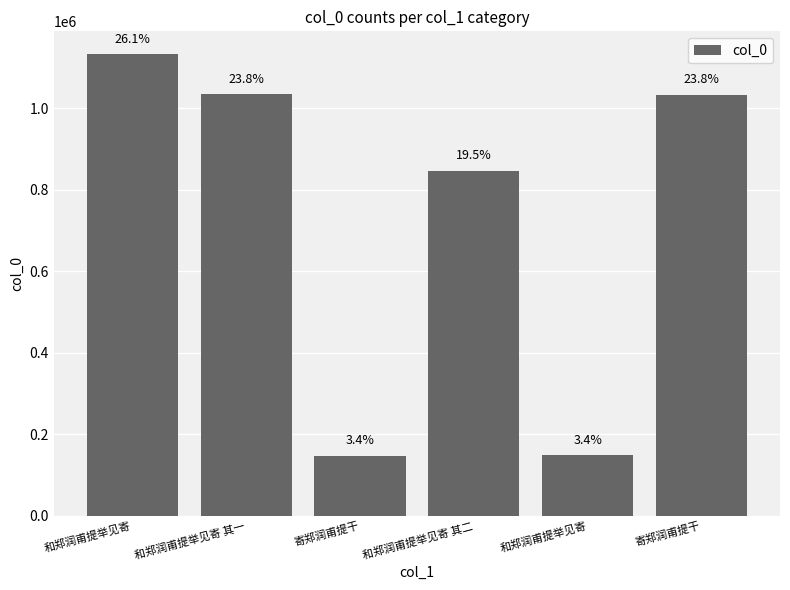

True or false: the data shows 1511345 at 和郑润甫提举见寄.

False